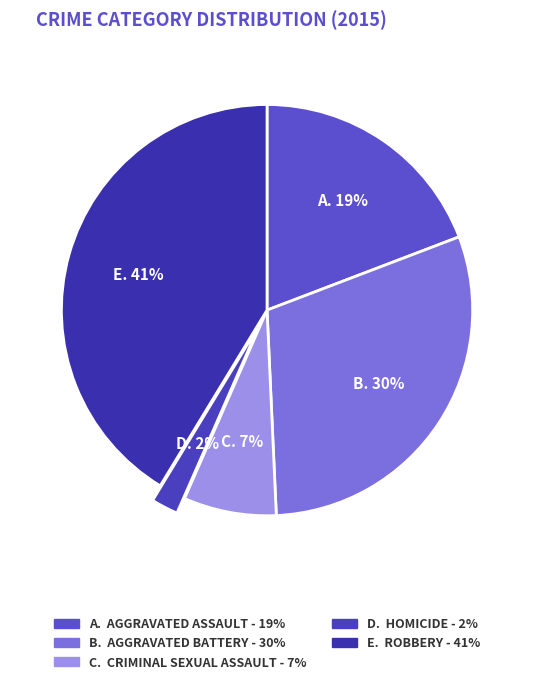

Approximately how many times larger is the value at B. 30% compared to A. 19%?

1.6